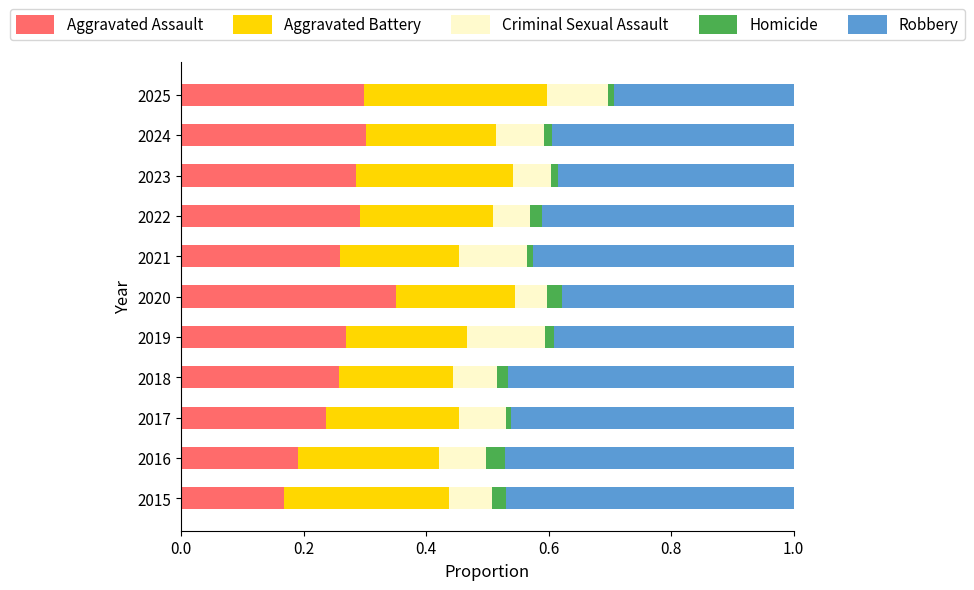

The Aggravated Assault series shows 0.3 at 2019. True or false?

True